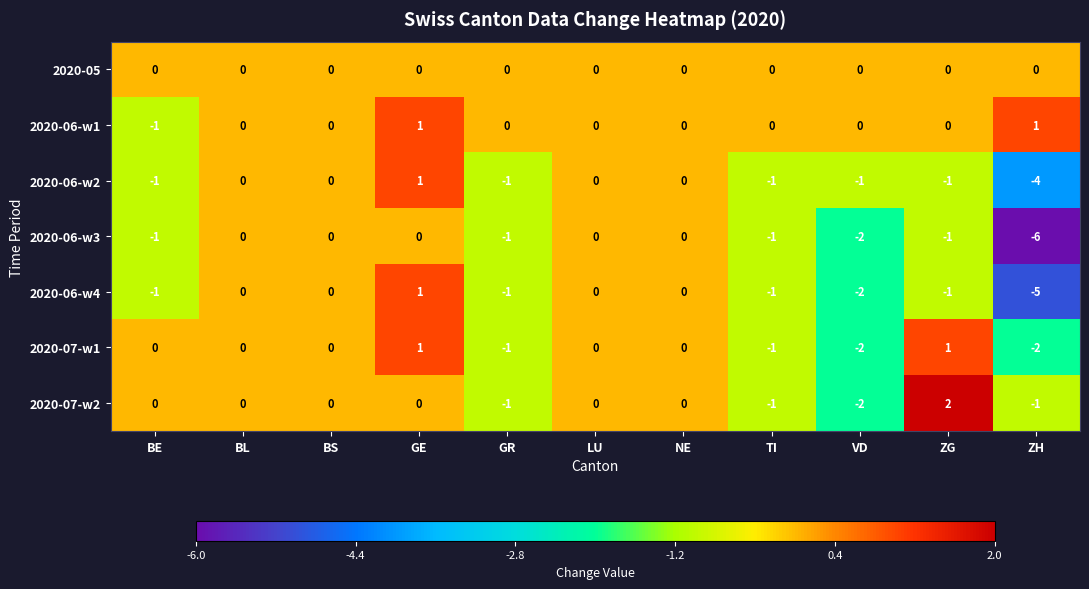

Which series changed the most between VD and ZH?

2020-06-w3